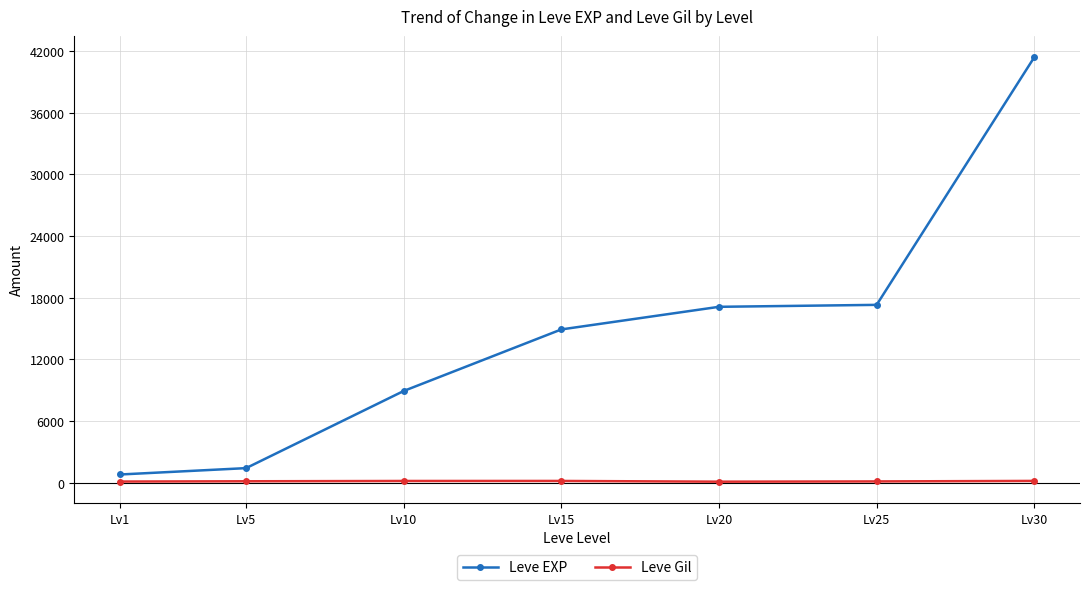

What is the sum of all Leve Gil values?

996